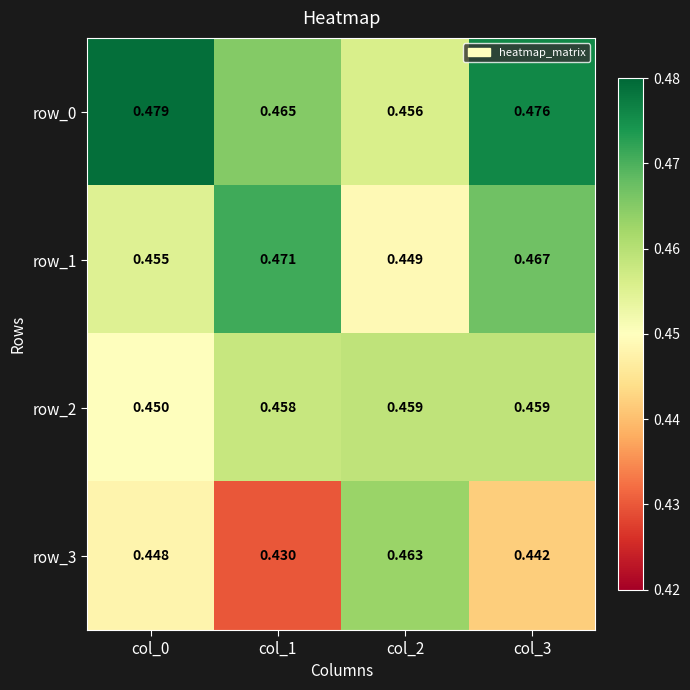

Which label corresponds to the largest value in the chart?

col_0